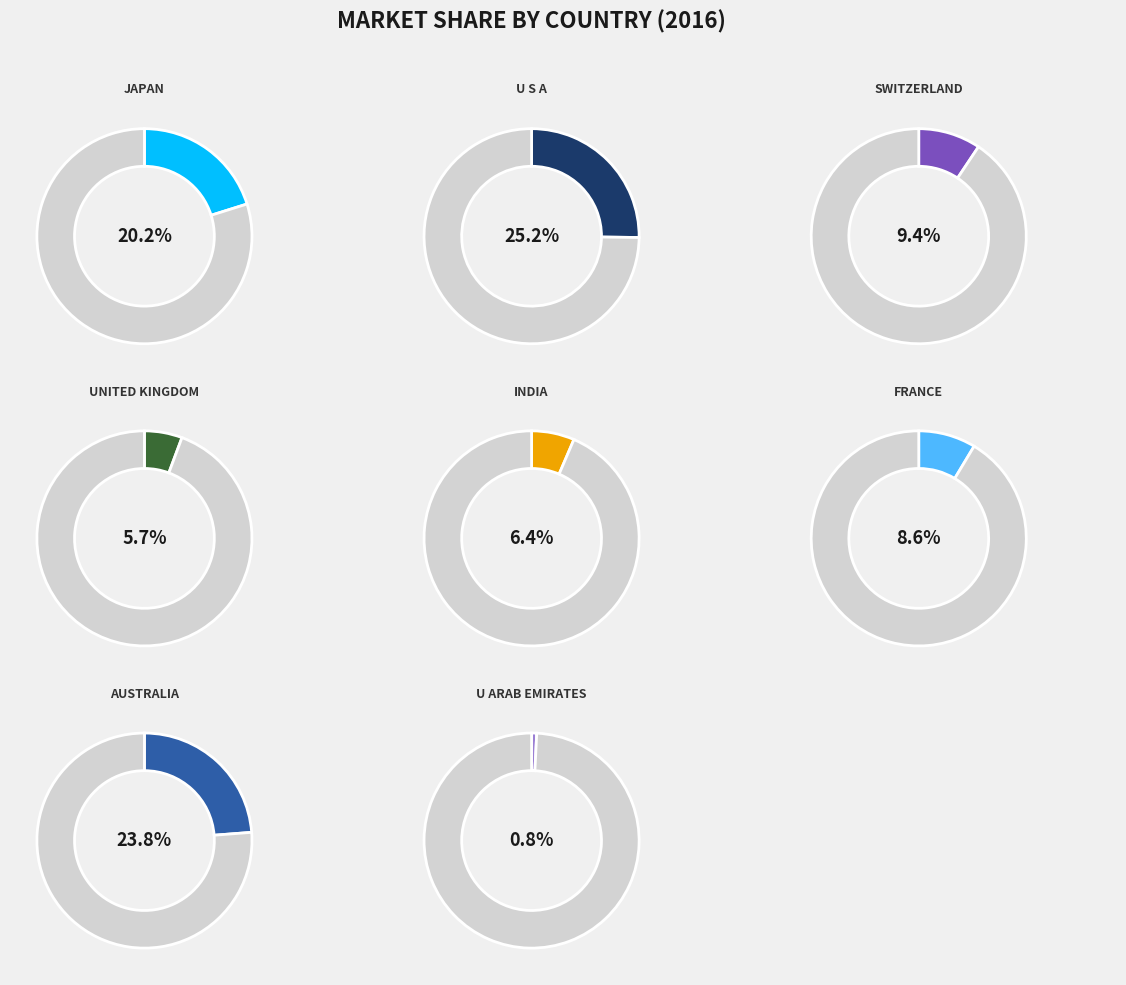

How many segments does this pie chart have?

8